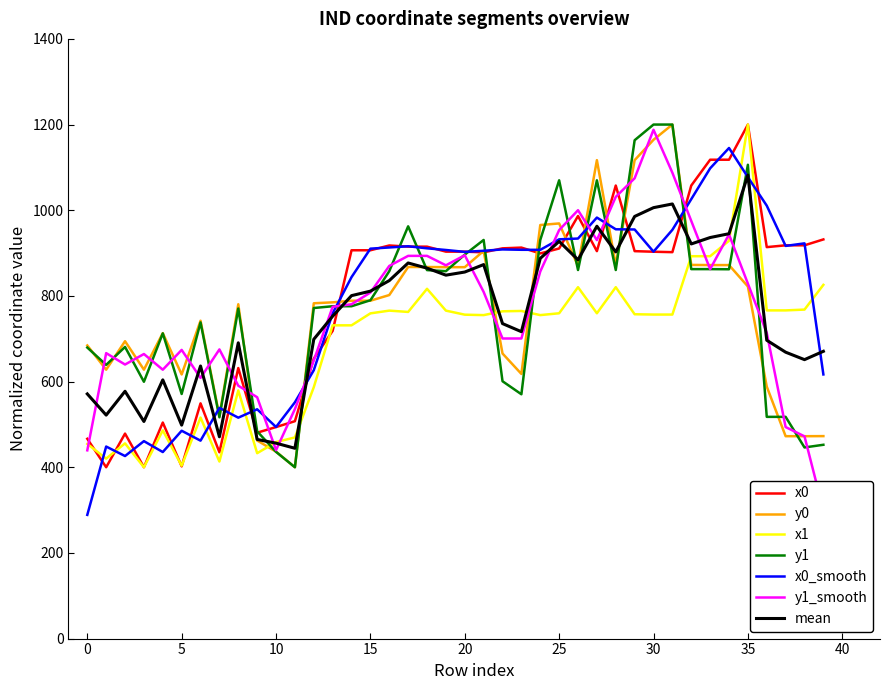

Between 27 and 29, which is larger?

27